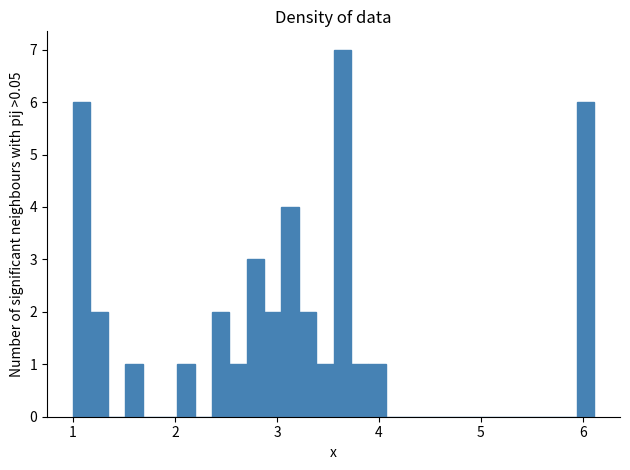

Read against the x-axis, roughly where is the centre of the tallest bar?

3.6